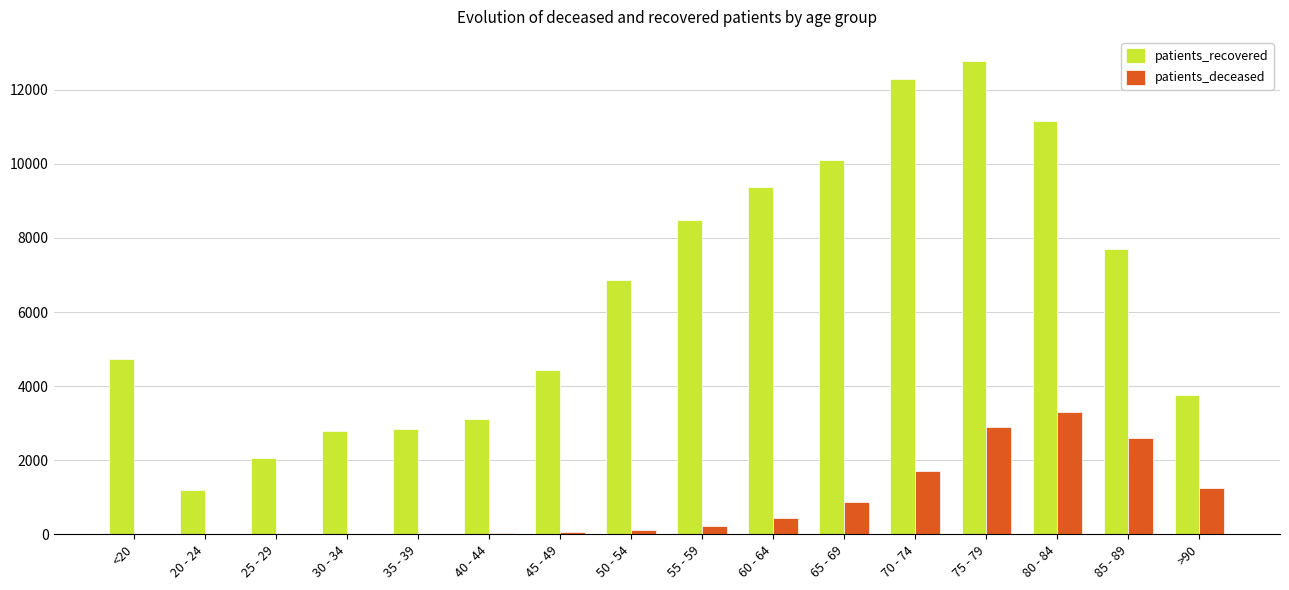

Where is patients_deceased nearest to the value 1655?

70 - 74